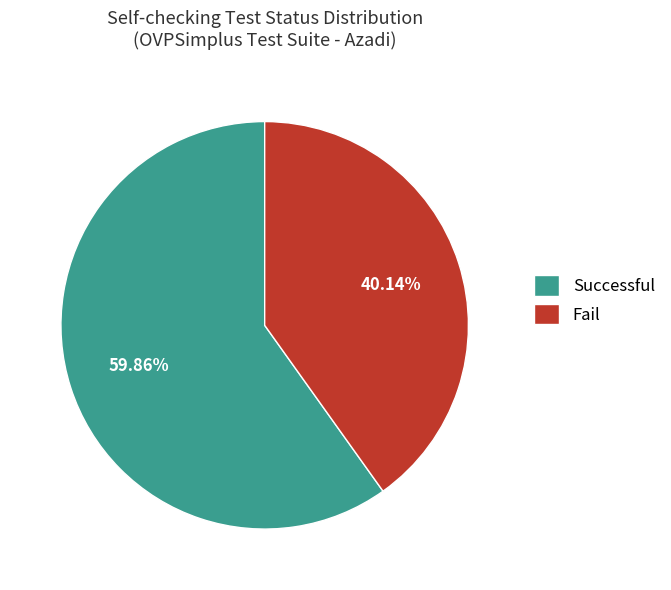

To the nearest percent, what is the difference between the largest and smallest slice percentages?

20%